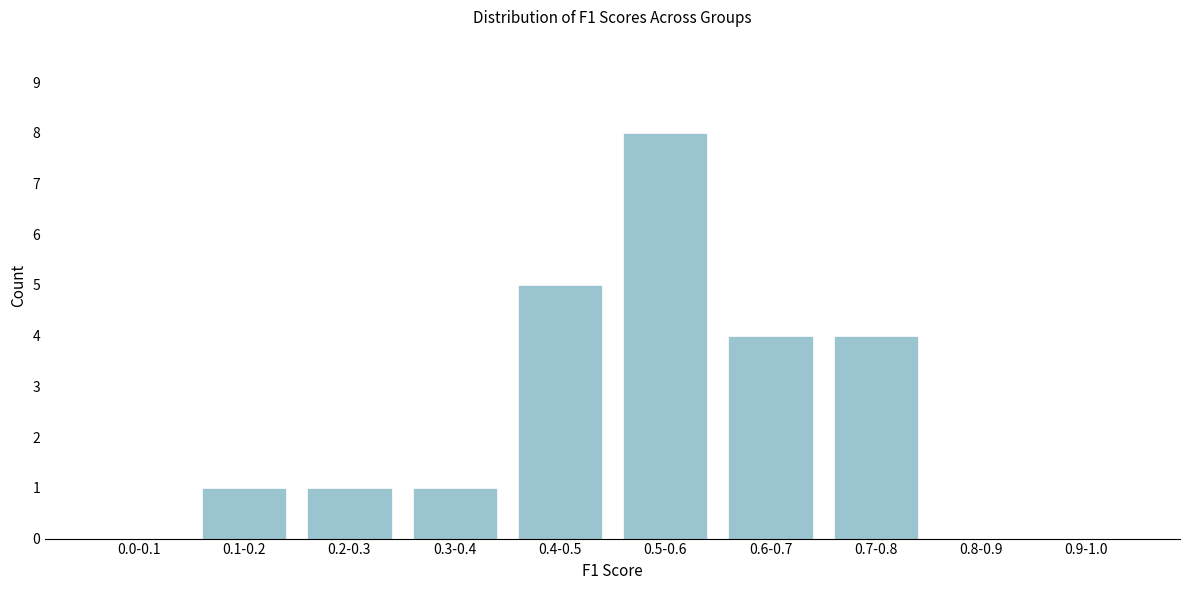

Reading left to right, extract all data points from this chart.

0.0-0.1=0	0.1-0.2=1	0.2-0.3=1	0.3-0.4=1	0.4-0.5=5	0.5-0.6=8	0.6-0.7=4	0.7-0.8=4	0.8-0.9=0	0.9-1.0=0